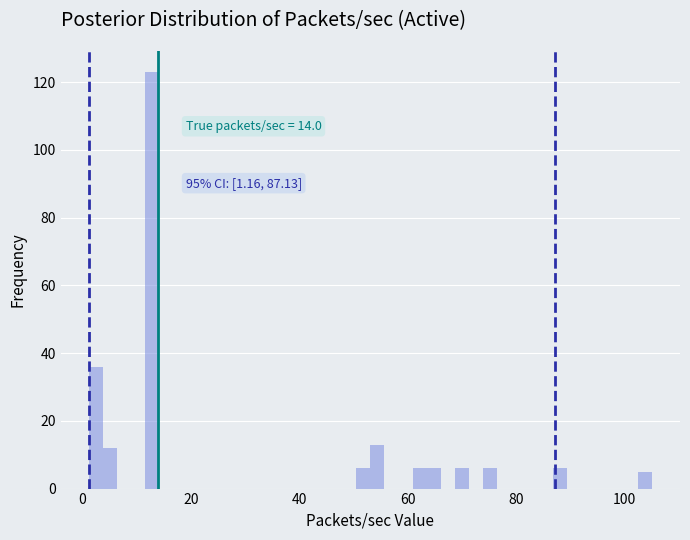

Around what value on the x-axis is the tallest bar? Give the approximate position of its centre, as read against the axis.

12